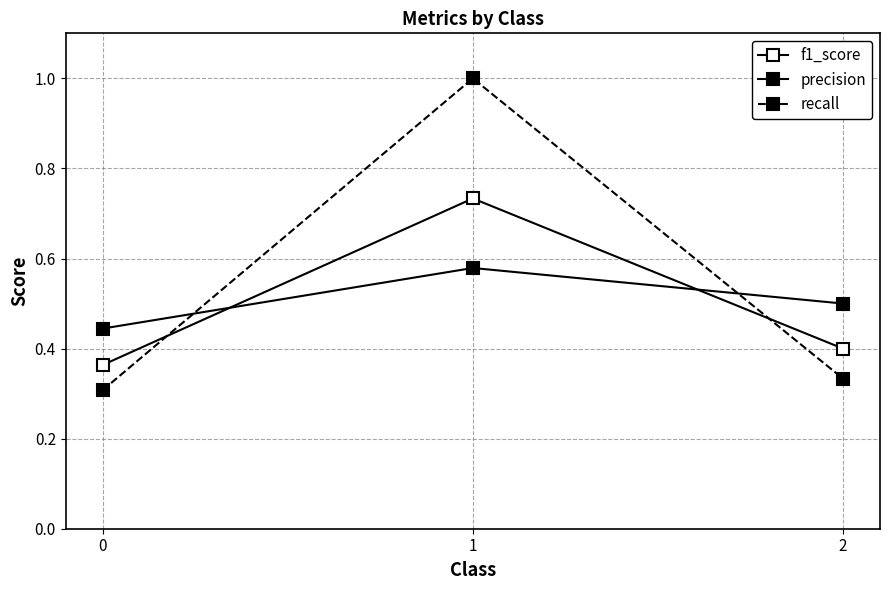

How many lines are shown in the chart?

3